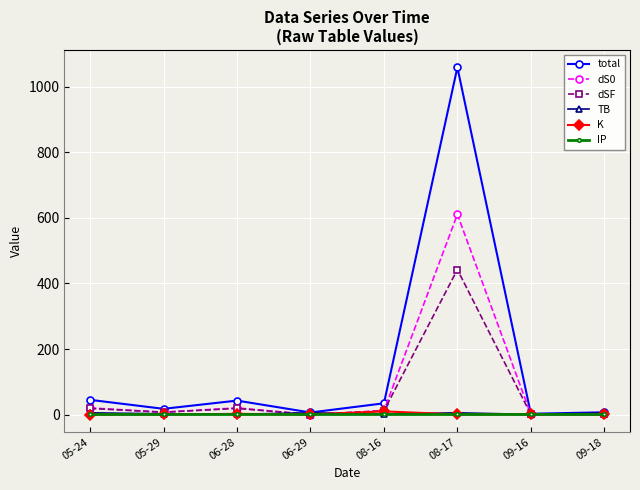

The dSF series shows 7.1 at 05-29. True or false?

True